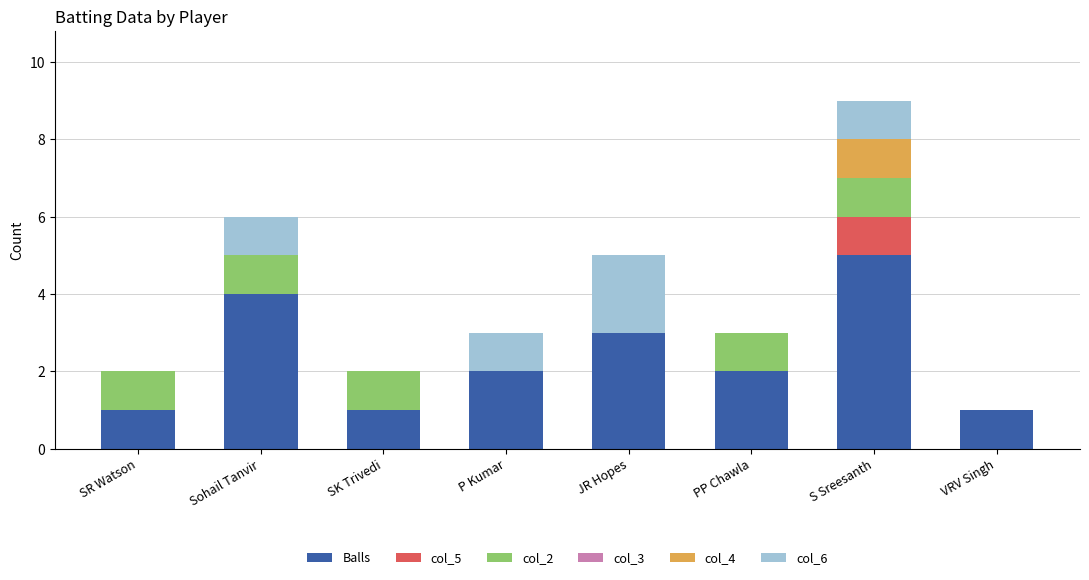

What is the sum of the Balls values at VRV Singh and S Sreesanth?

6